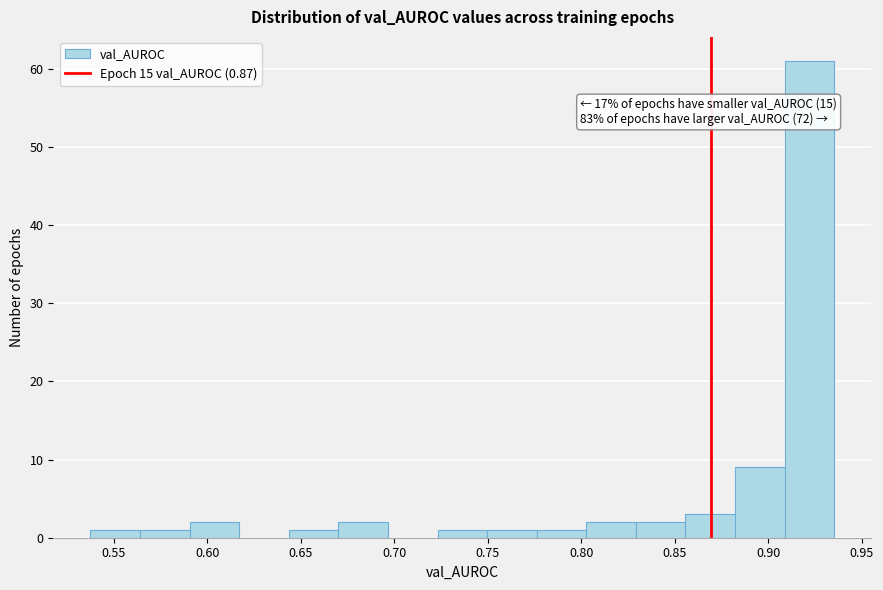

Over which range of the x-axis is the bar tallest?

0.910 to 0.935